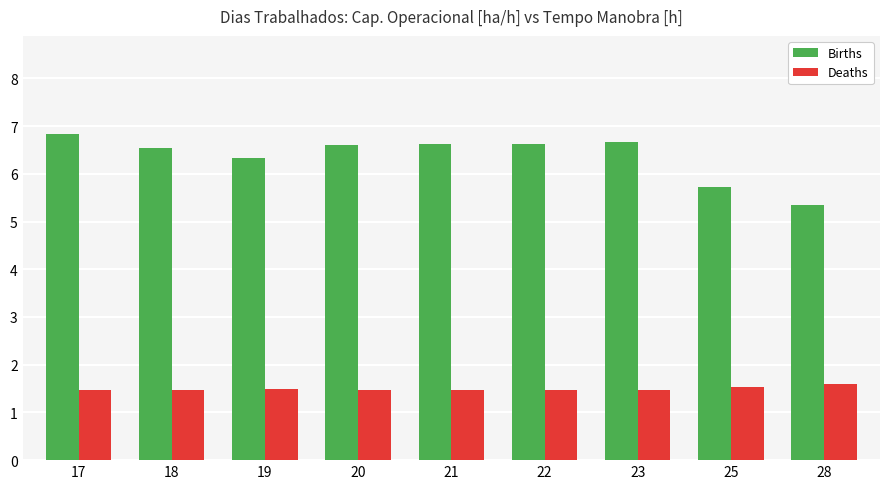

At how many categories does at least one series exceed 1?

9